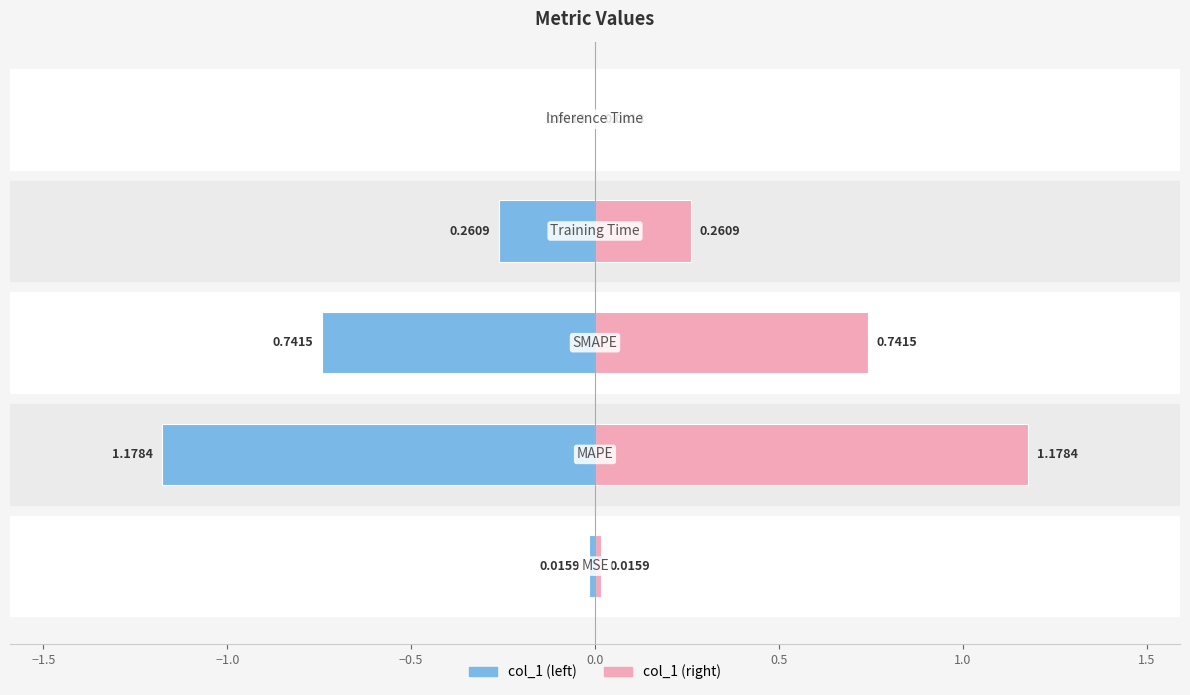

Reading left to right, list all the values displayed in this chart.

col_1: −2.0=0.0	−1.5=1.2	−1.0=0.7	−0.5=0.3	0.0=0.0
col_1 (mirrored): −2.0=-0.0	−1.5=-1.2	−1.0=-0.7	−0.5=-0.3	0.0=-0.0